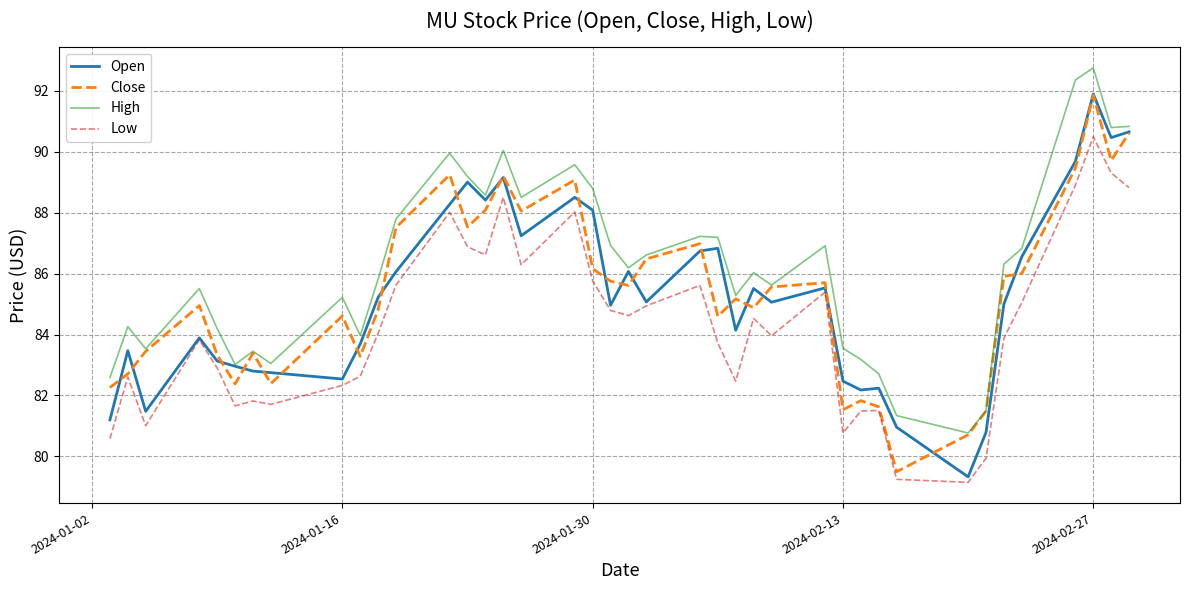

True or false: Open has more than 2 interior local peaks.

True